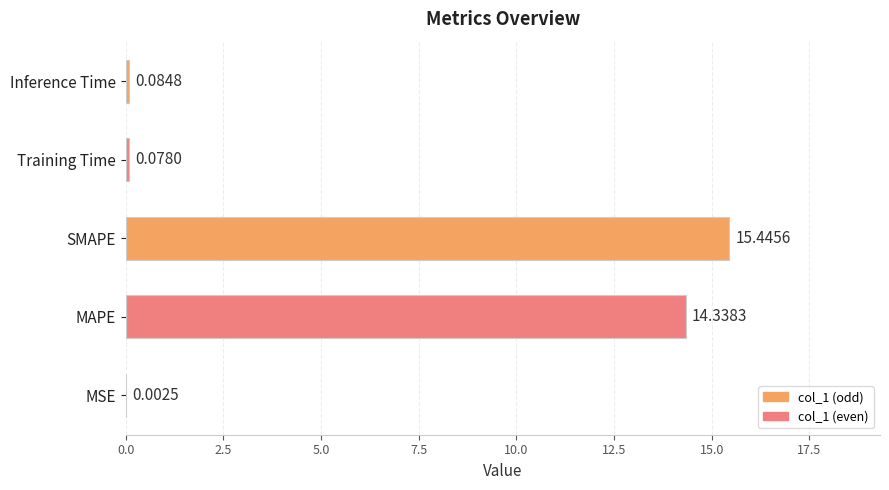

Which has a higher value, SMAPE or MAPE?

SMAPE